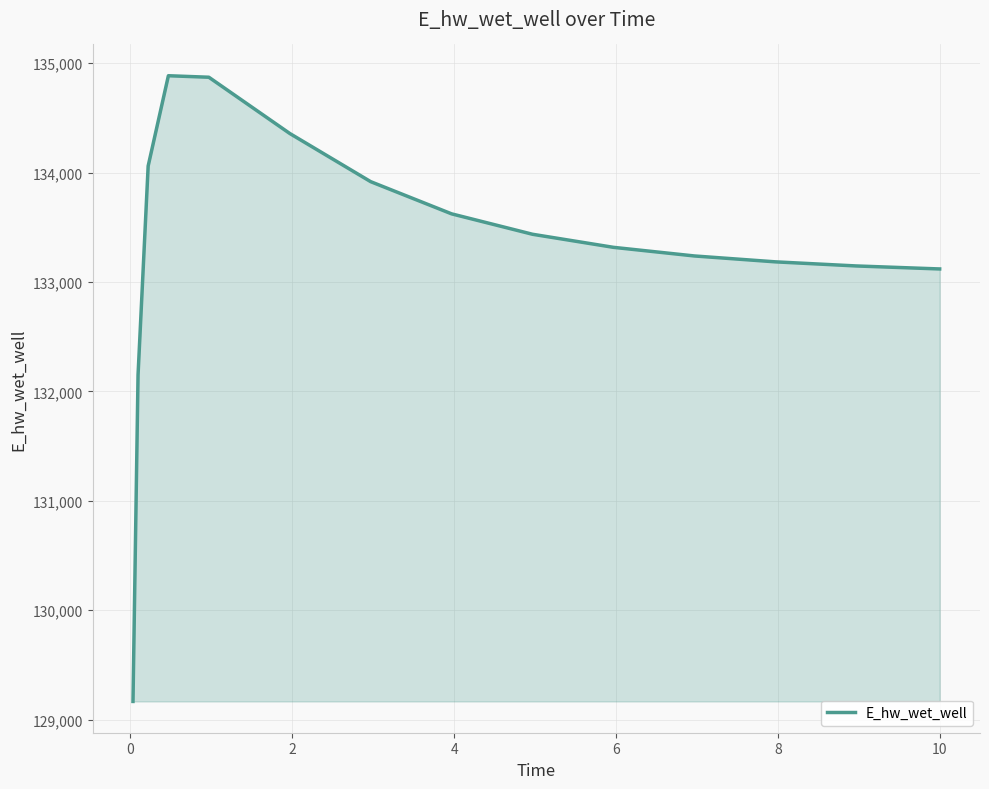

What is the minimum value shown in the chart?

129165.8